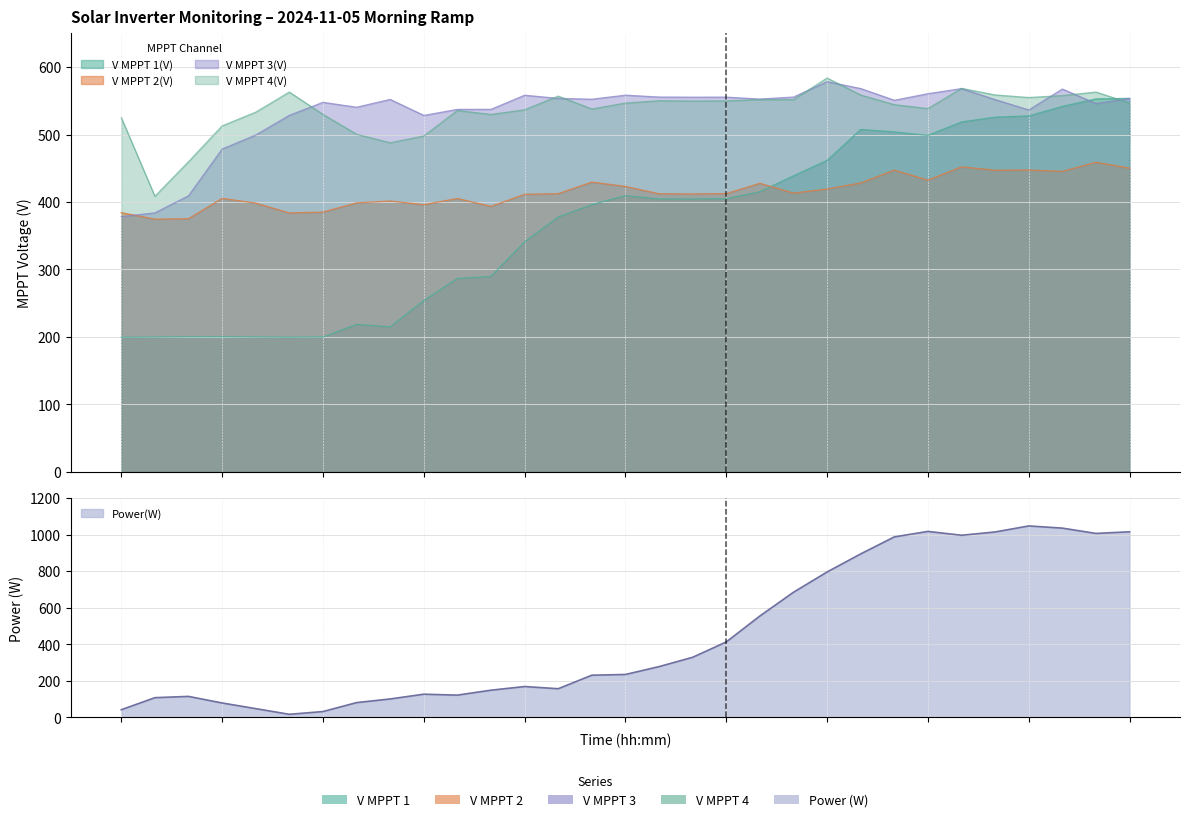

What is the greatest value displayed?

1048.0